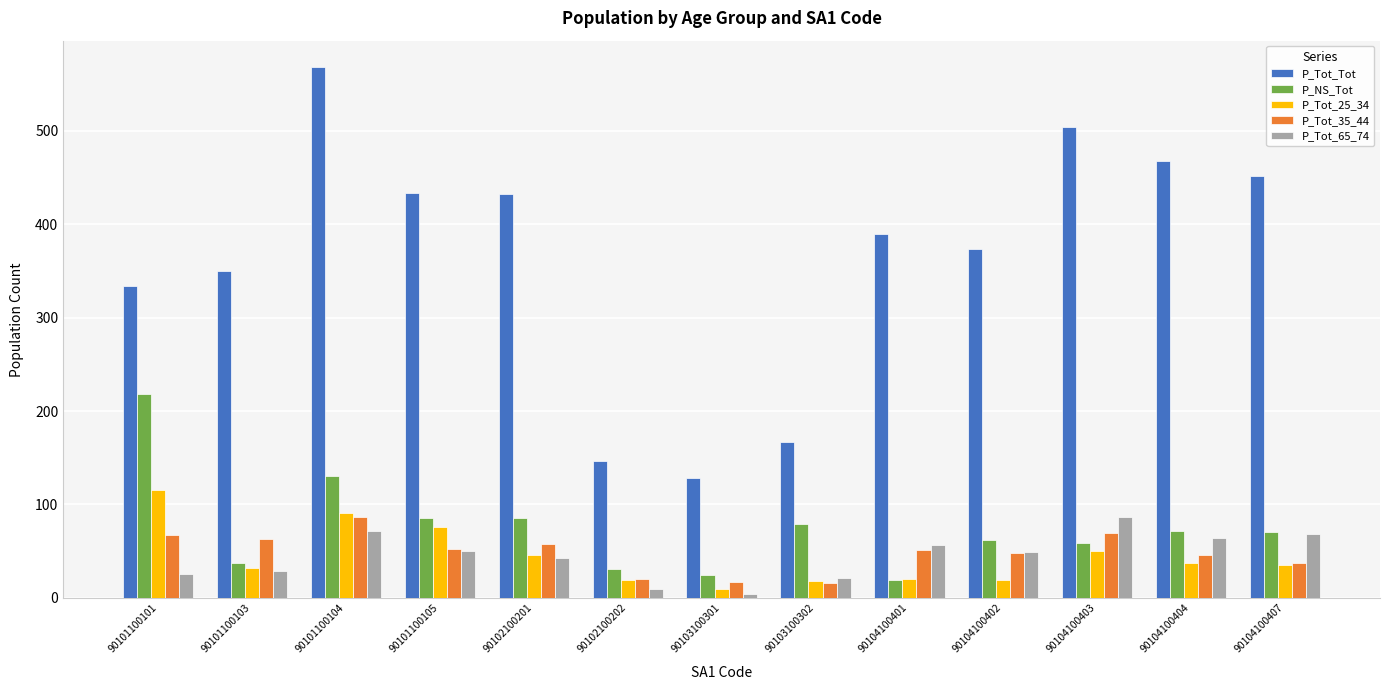

What is the difference between the second highest and minimum values in the P_Tot_65_74 series?

68